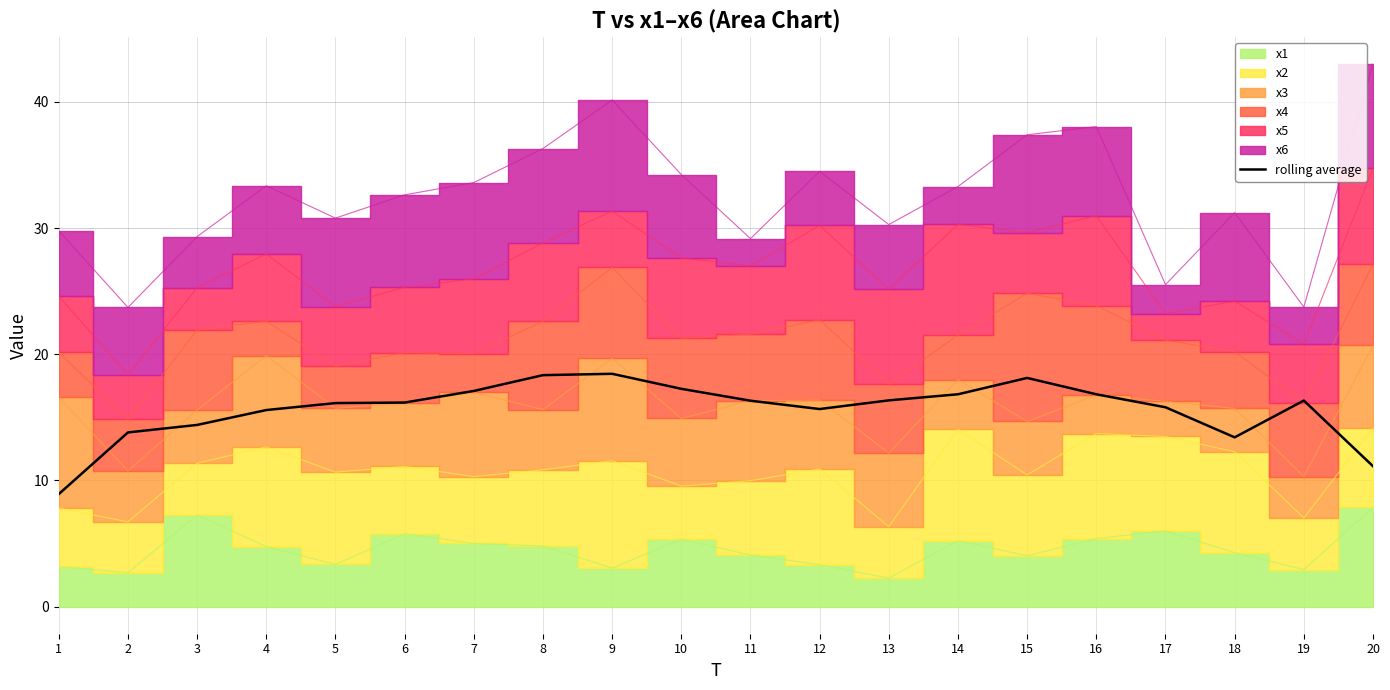

The rolling average series shows 12.6 at 1. True or false?

False